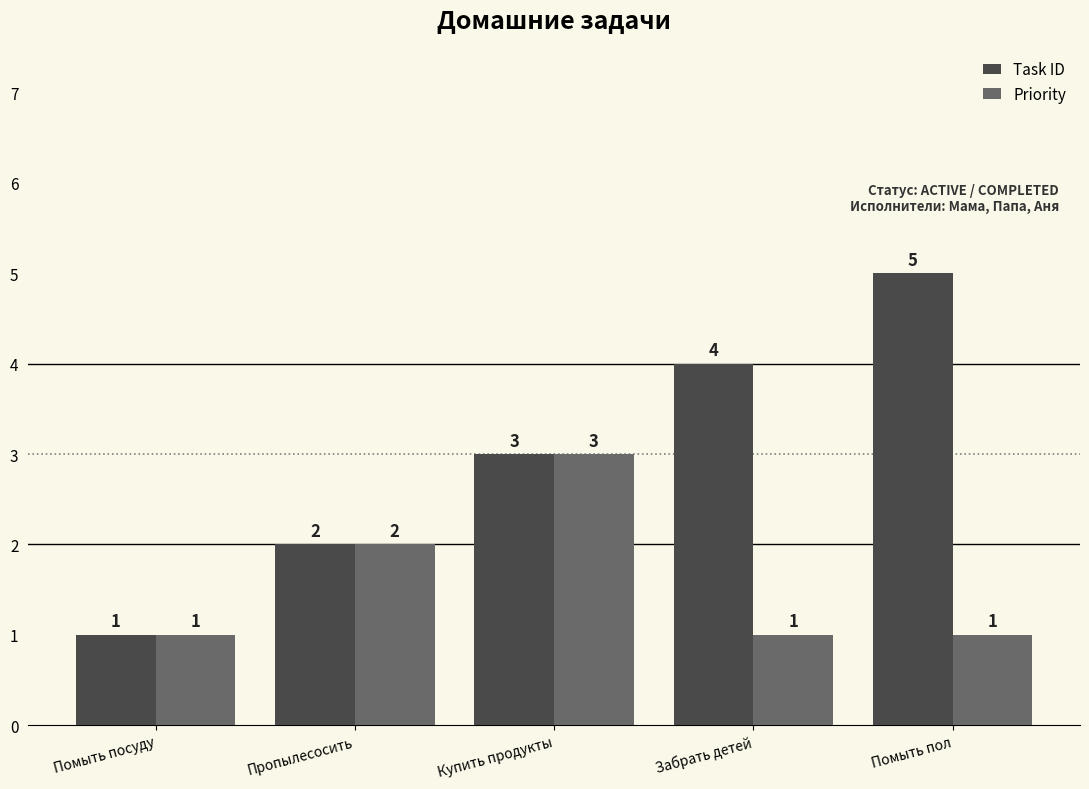

Between Пропылесосить and Помыть пол, which series saw the biggest shift?

Task ID